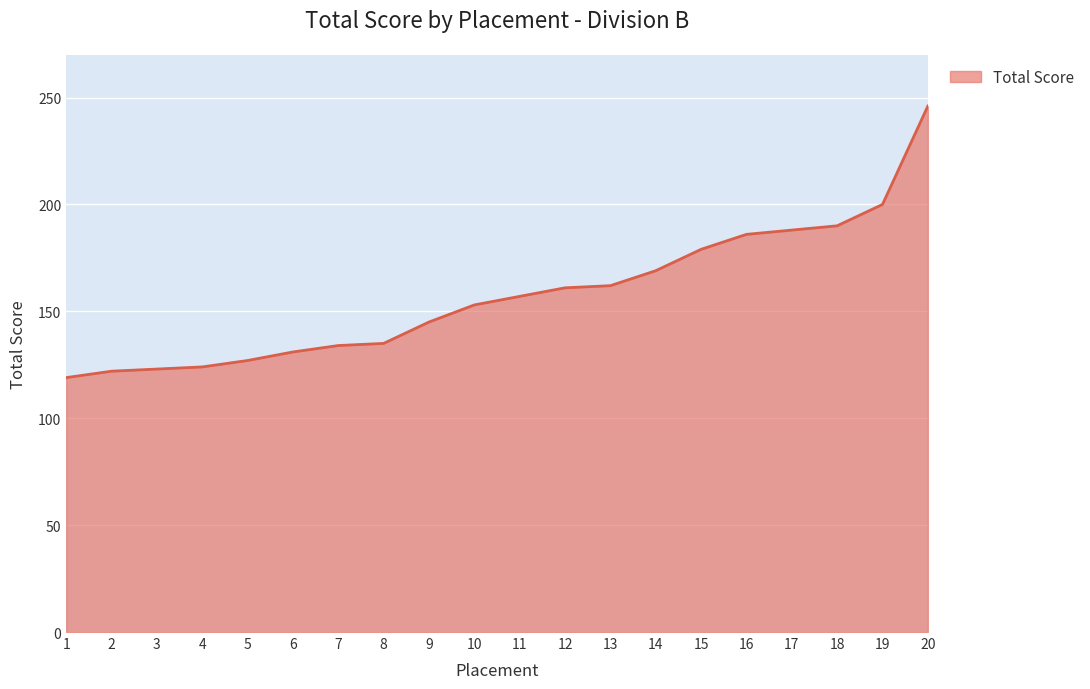

What is the smallest value displayed?

119